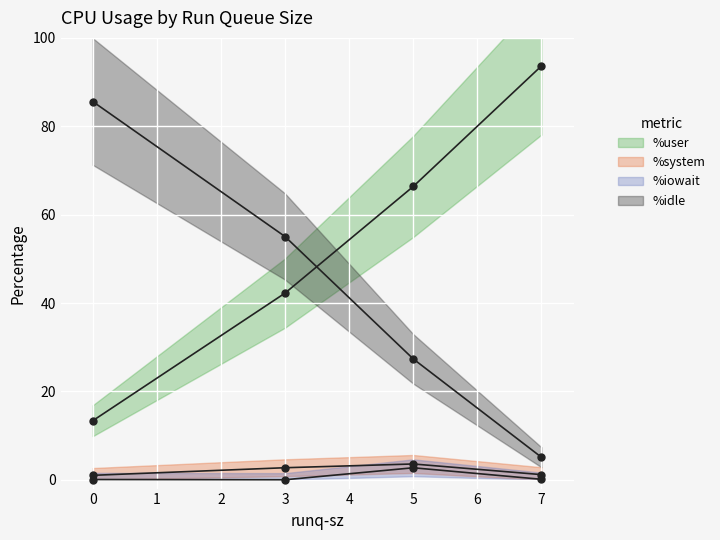

How many series are shown in this chart?

4